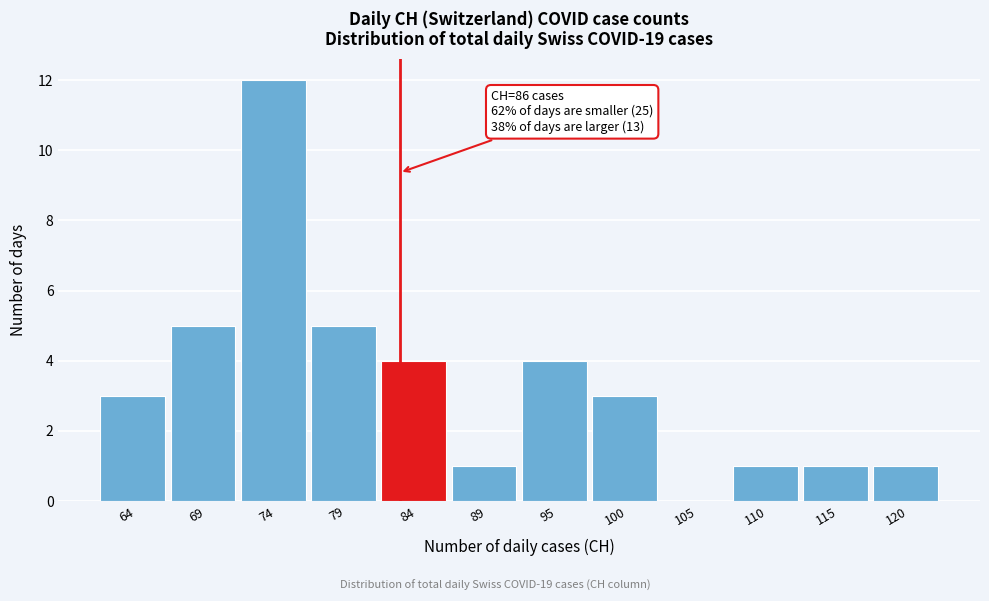

Reading left to right, extract all data points from this chart.

64=3	69=5	74=12	79=5	84=4	89=1	95=4	100=3	105=0	110=1	115=1	120=1